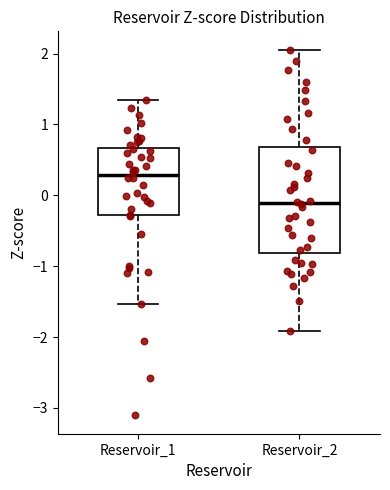

Reading left to right, transcribe this box plot: for each box, give where its median line is, the range the box spans, and where its two whiskers end, as read against the y-axis. The values are not printed on the chart, so give them approximately, as read against the axis.

Reservoir_1: median 0.3, box -0.3 to 0.7, whiskers -1.5 to 1.3
Reservoir_2: median -0.1, box -0.8 to 0.7, whiskers -1.9 to 2.1